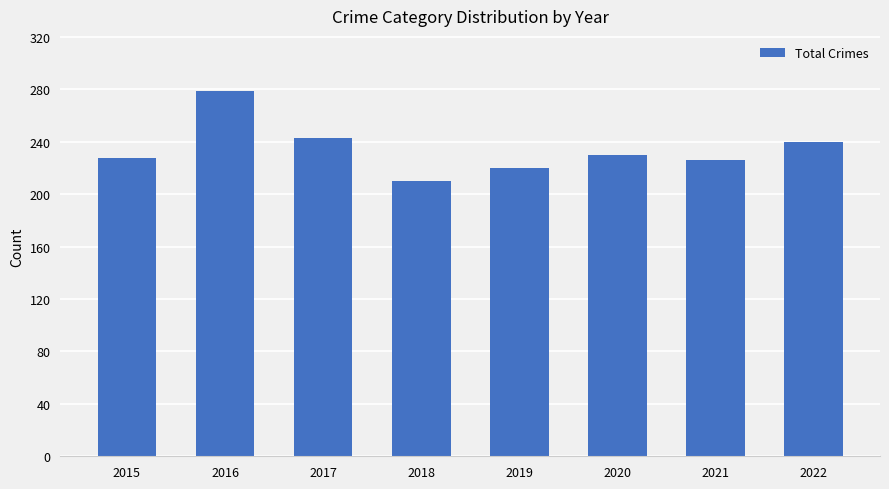

Is it true that the value at 2017 is 390?

False